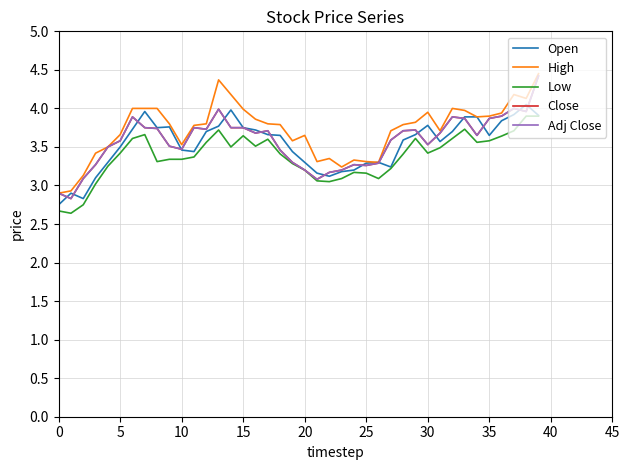

Does the chart have visible grid lines?

Yes